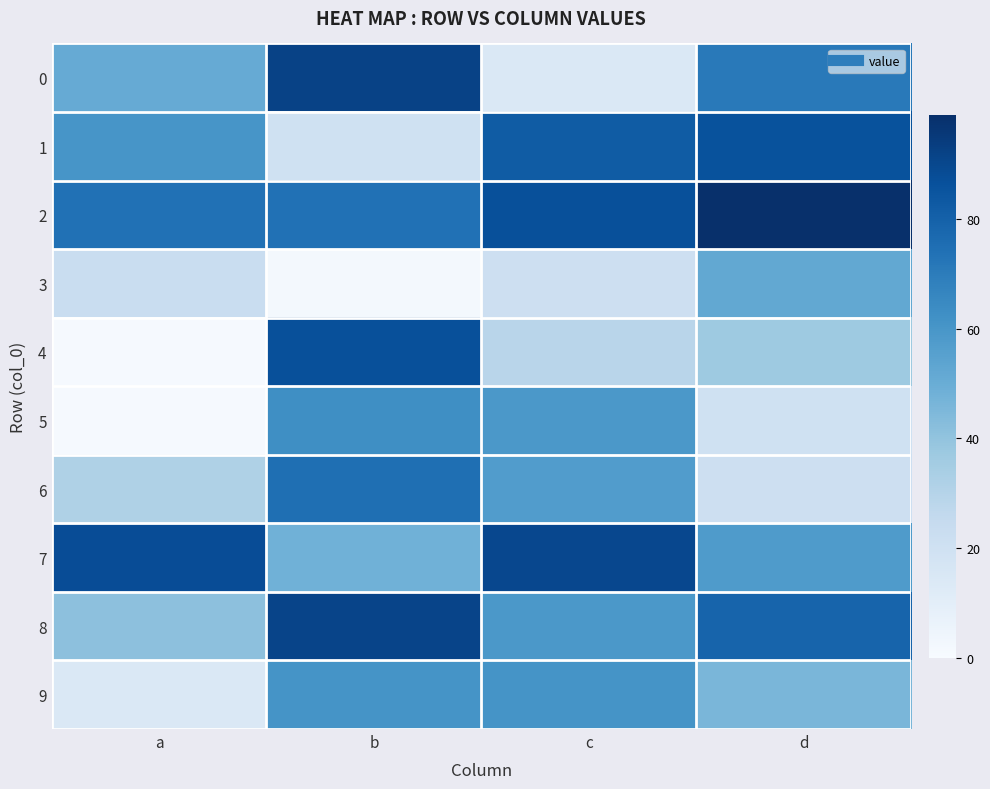

At which category is the sum across all series the highest?

b